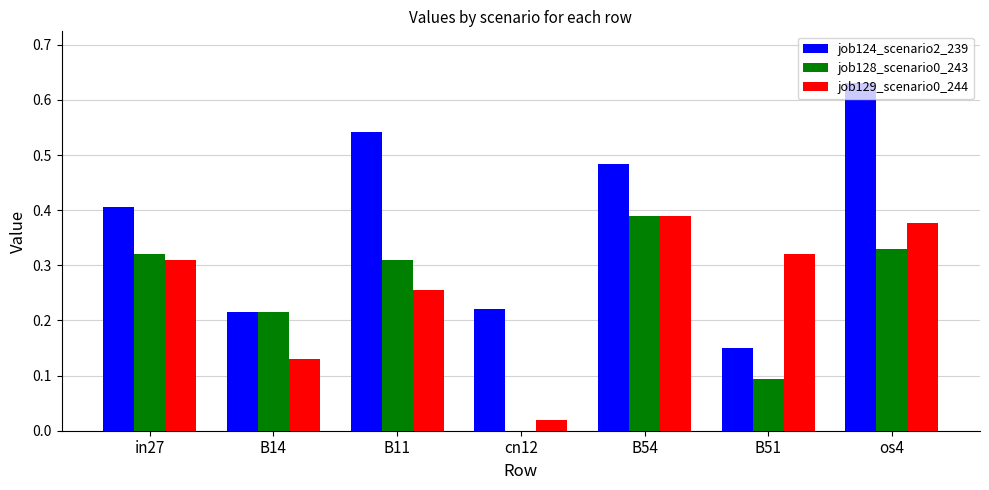

At which category is the sum across all series the highest?

os4